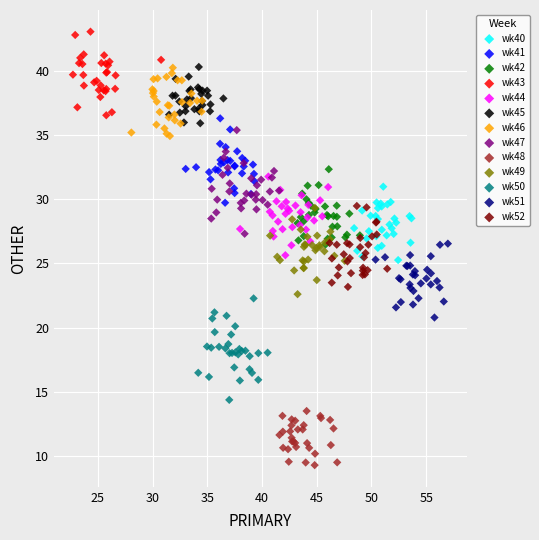

Which series contains the lowest Y value?

wk48